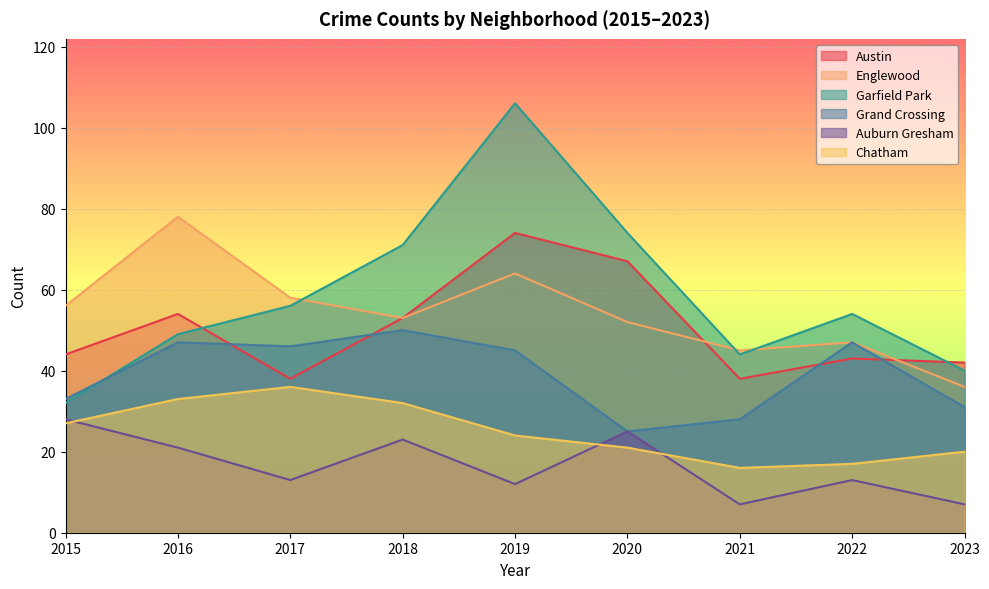

True or false: Grand Crossing and Auburn Gresham cross at least once.

False